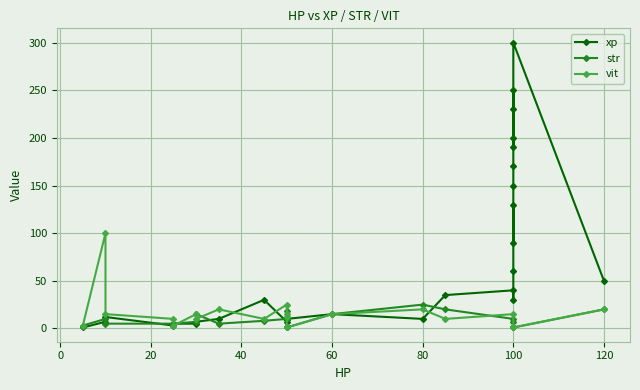

Between which two adjacent categories do vit and str first intersect?

40 and 60